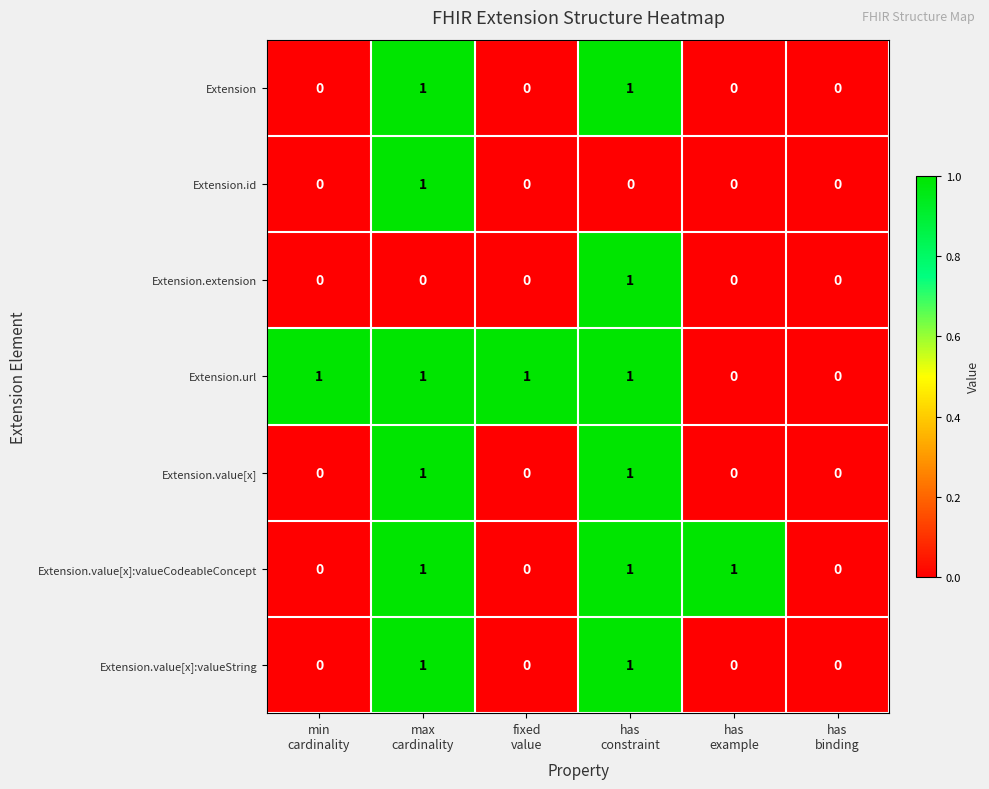

Which series has the largest total across all categories?

Extension.url